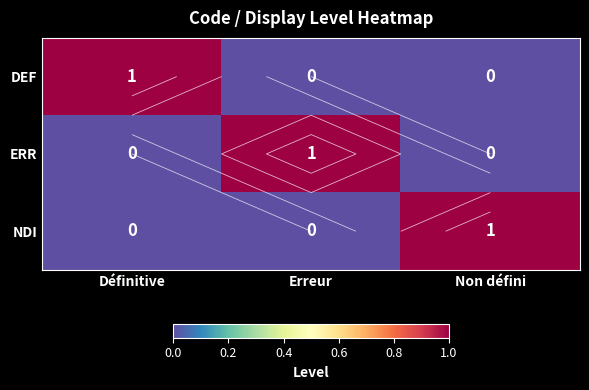

Which series has the largest range (max minus min)?

DEF